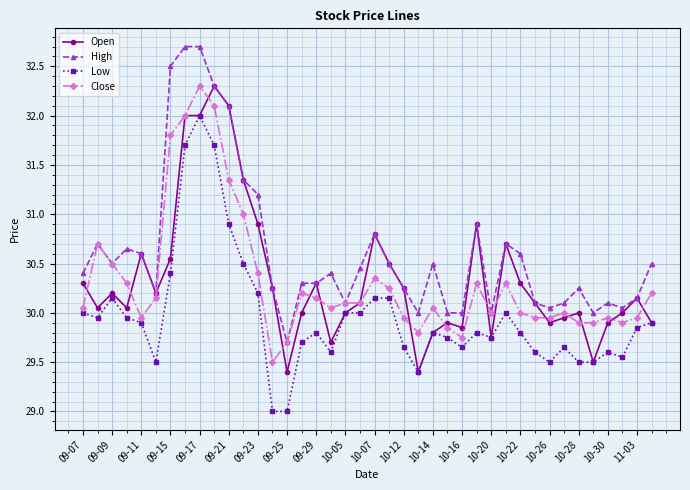

True or false: Low and High cross at least once.

False